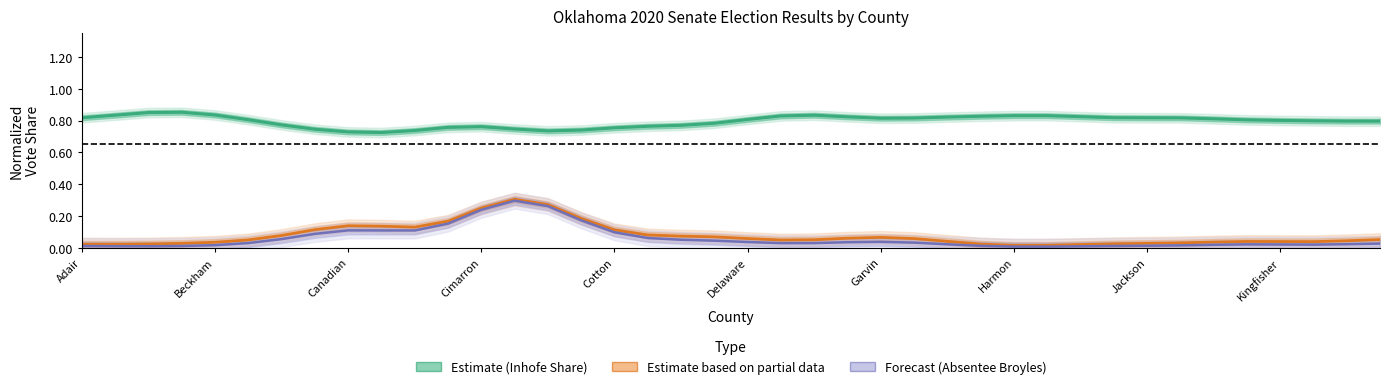

True or false: Absentee Broyles (Forecast) has more than 1 points higher than both neighbors.

True